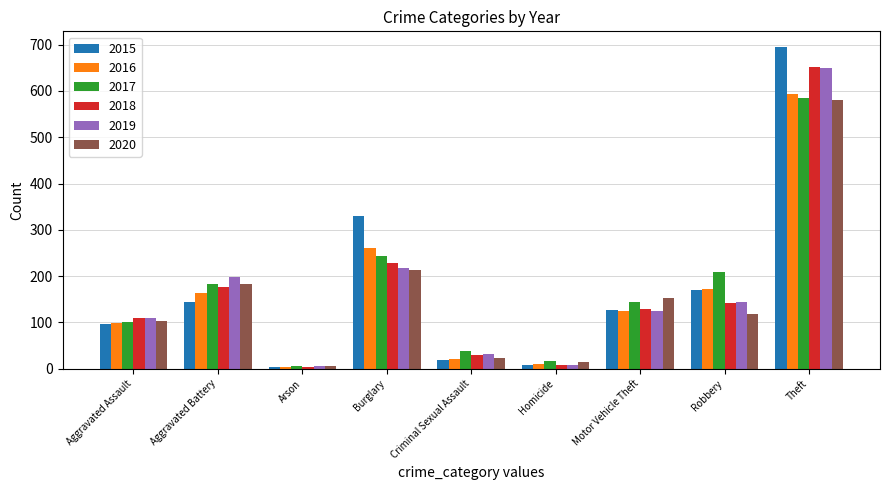

The 2018 series shows 8 at Homicide. True or false?

True